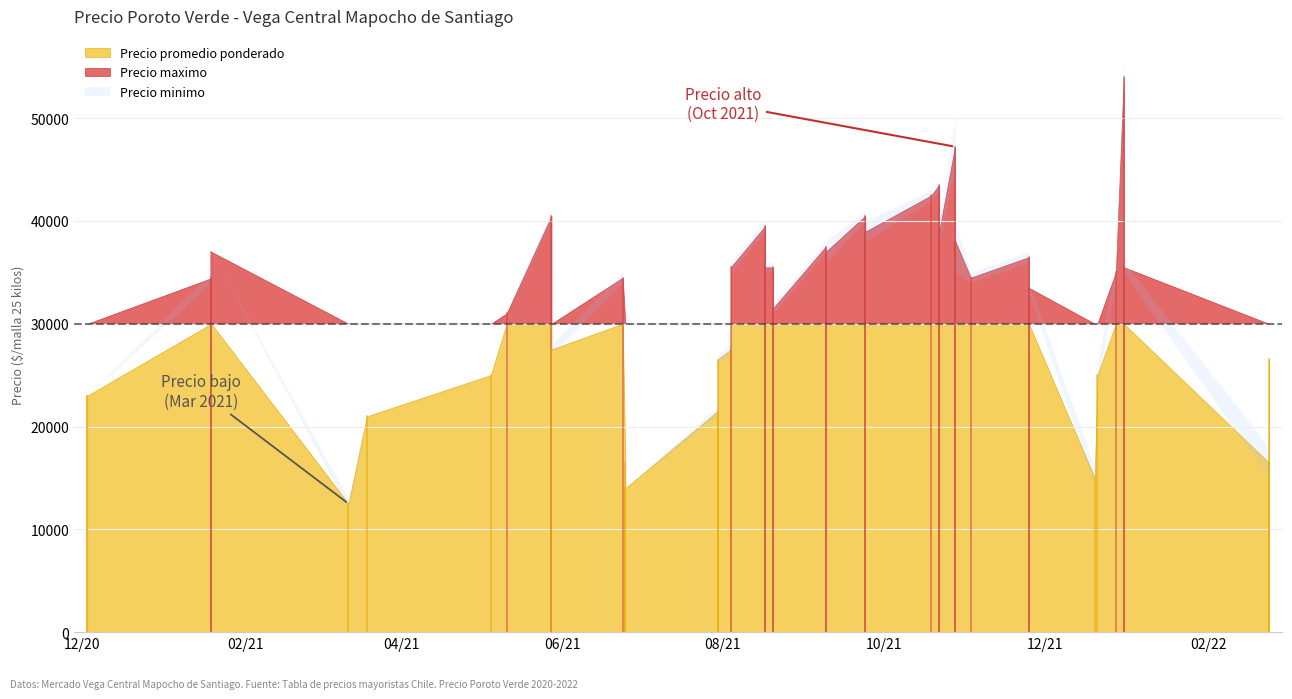

Between 5 and 31, which series saw the biggest shift?

Precio maximo